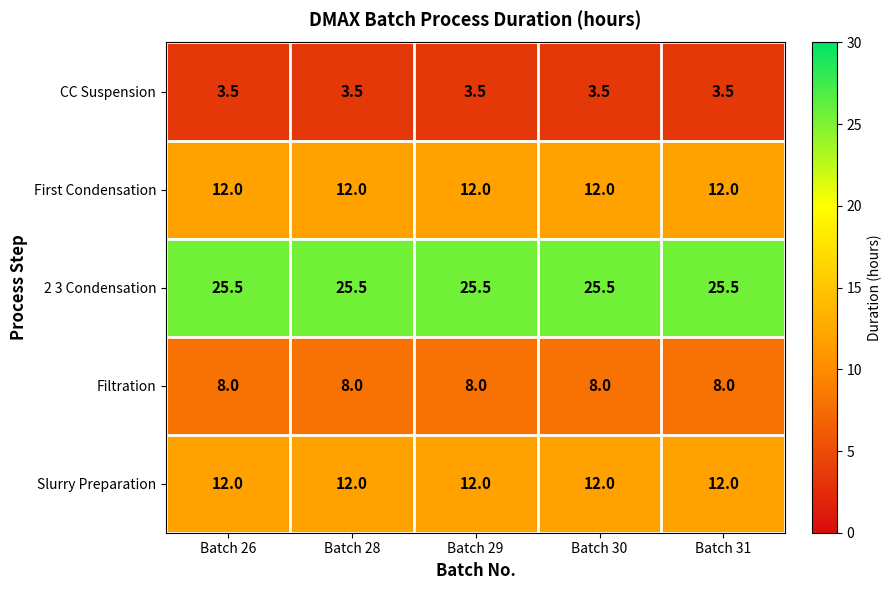

What is the total value across all series at Batch 30?

61.0